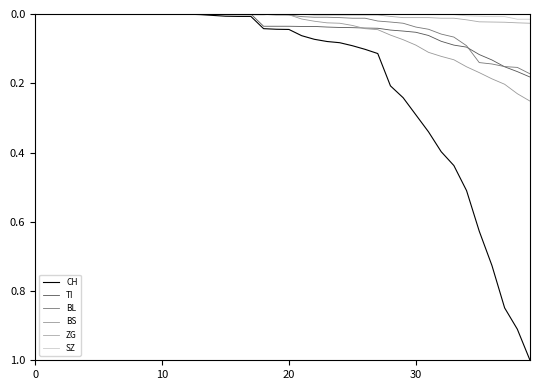

How many lines are shown in the chart?

6